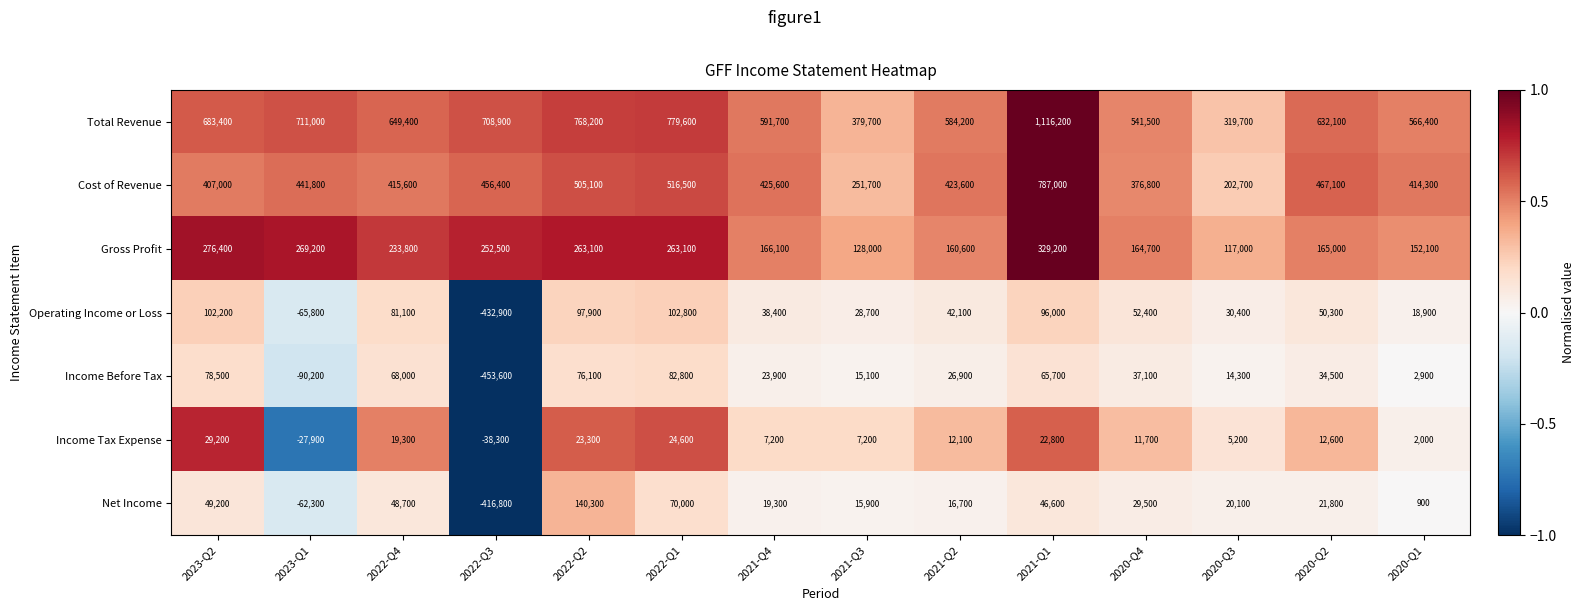

The Income Tax Expense series shows 5294 at 2020-Q4. True or false?

False